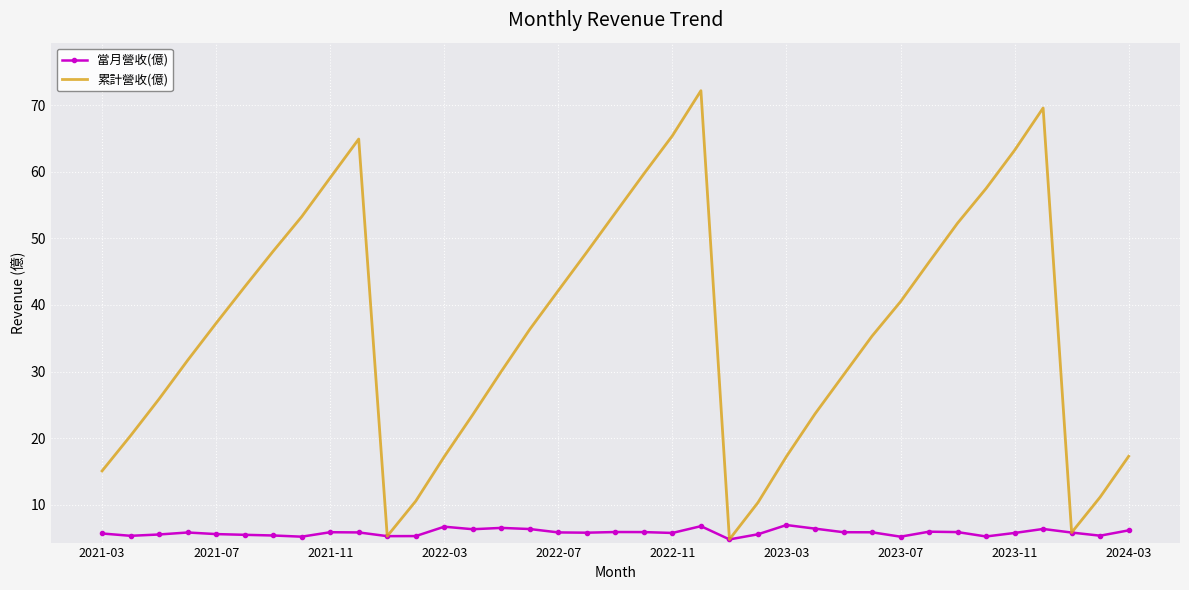

Which series has the largest total across all categories?

累計營收(億)